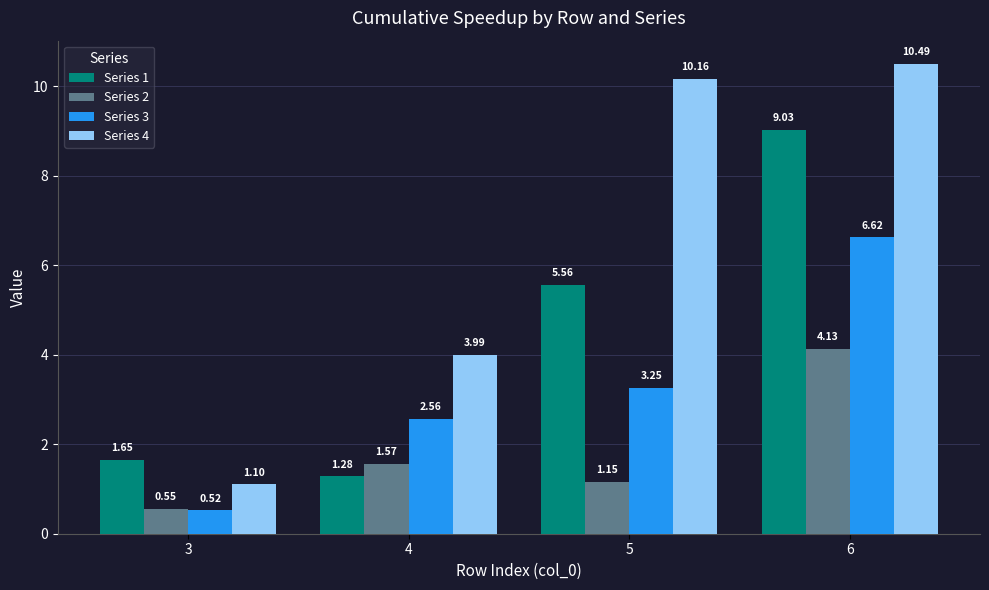

Rank the series at 5 from lowest to highest value.

Series 2, Series 3, Series 1, Series 4